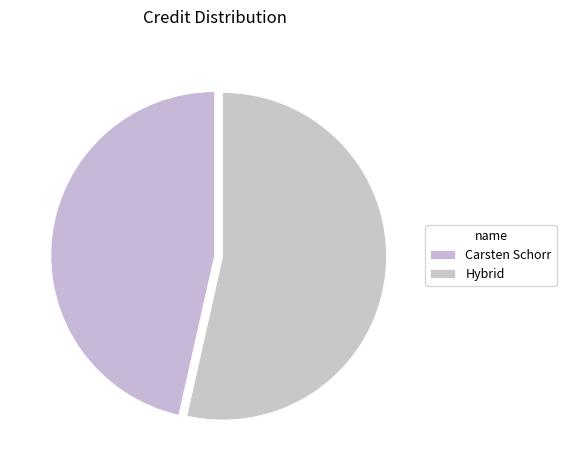

What is the majority slice?

Hybrid